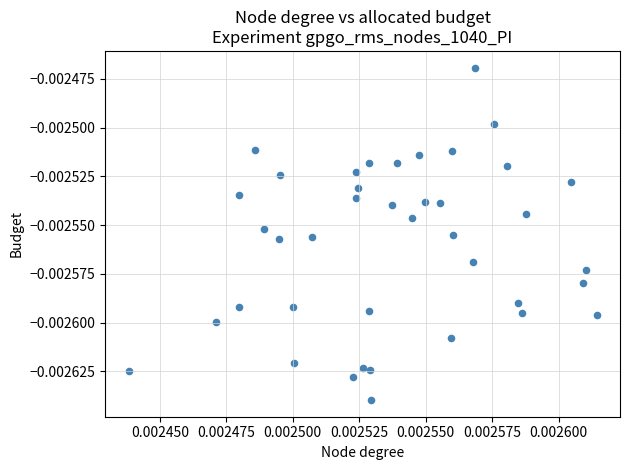

How many data points are displayed?

40